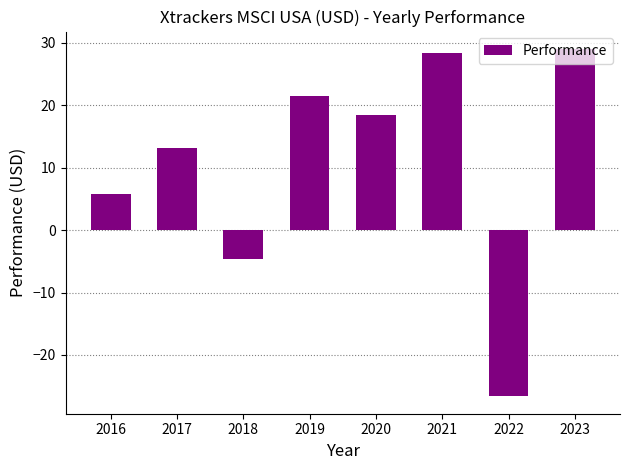

The value at 2023 is 42.5. True or false?

False